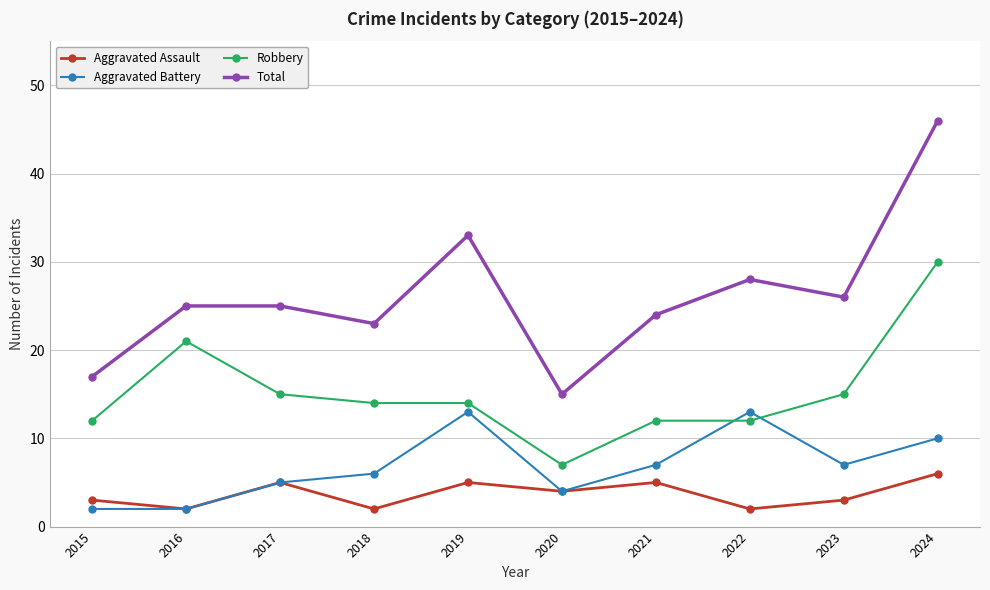

The value of Robbery at 2024 is 40. True or false?

False